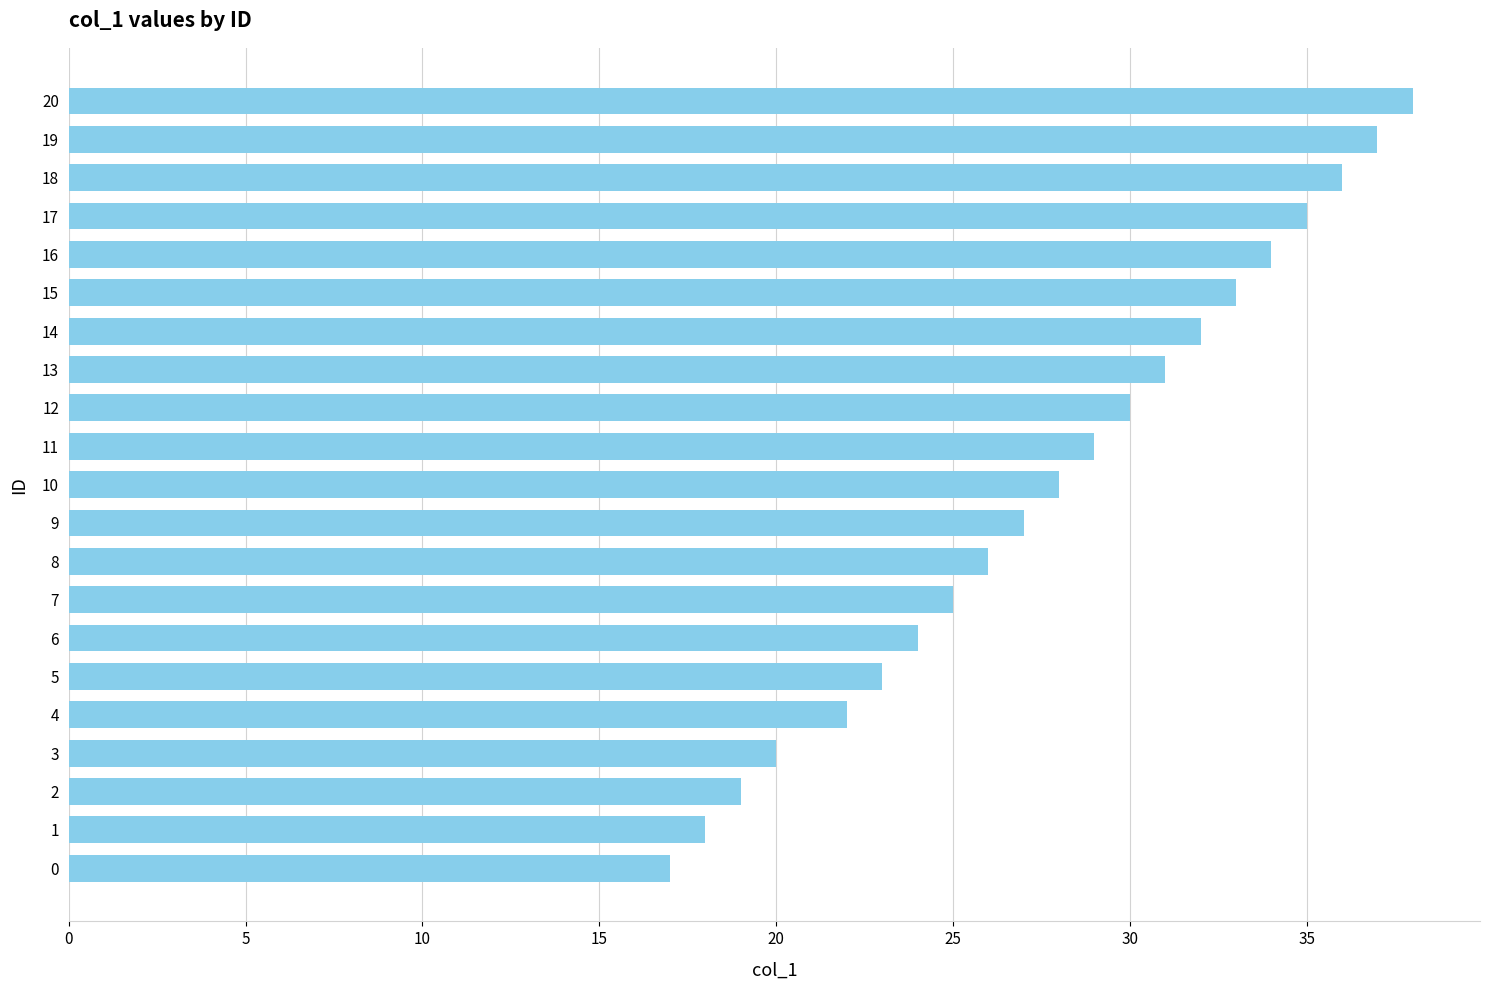

Reading bottom to top, transcribe all the data shown in this chart.

17	18	19	20	22	23	24	25	26	27	28	29	30	31	32	33	34	35	36	37	38